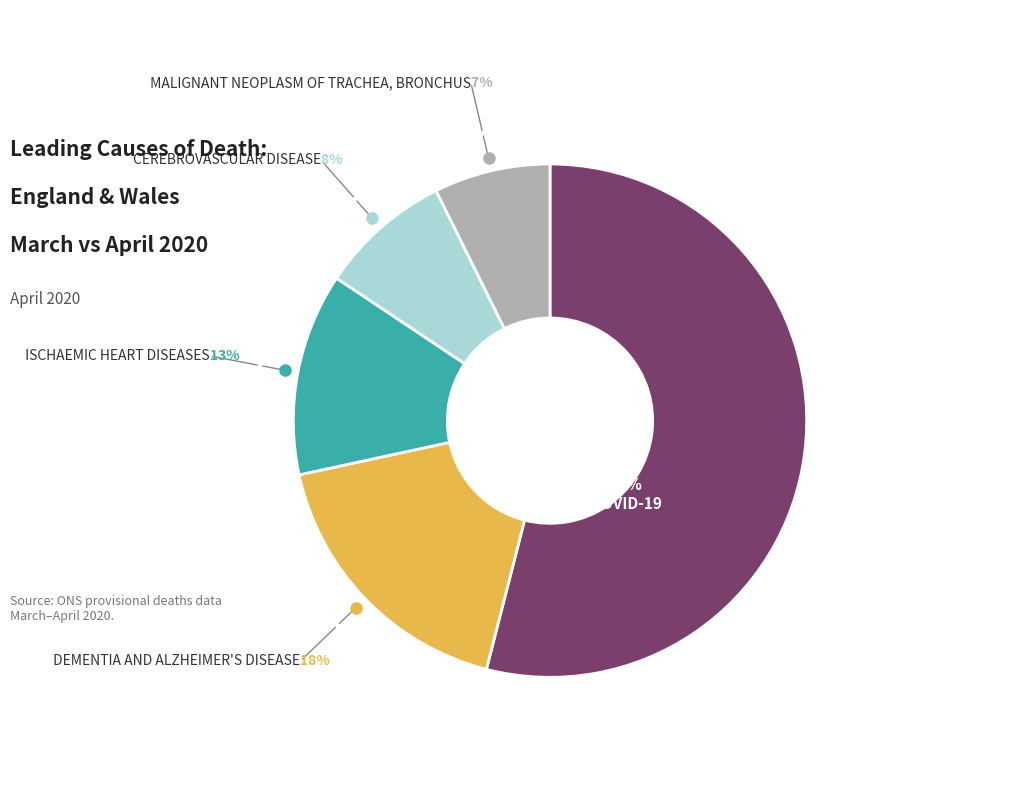

Is there a majority slice in this chart?

Yes